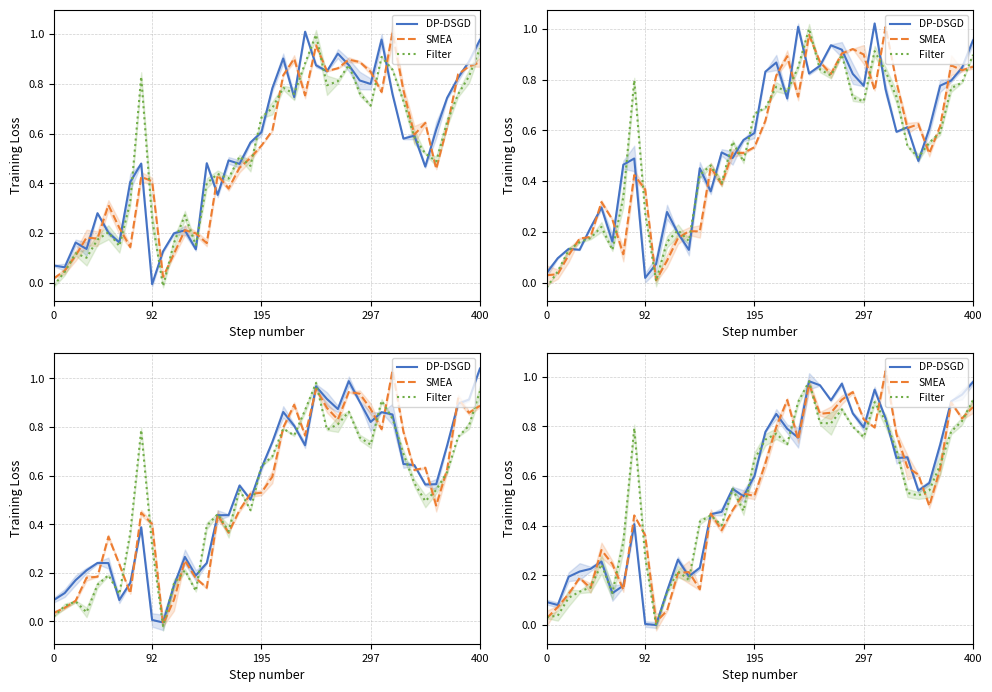

Which series has the widest spread of values?

SMEA